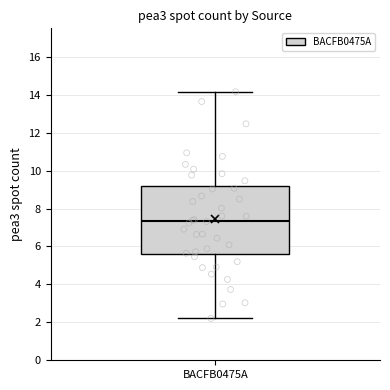

Where is the upper edge of the box for BACFB0475A on the y-axis? The values are not printed on the chart, so give them approximately, as read against the axis.

9.2